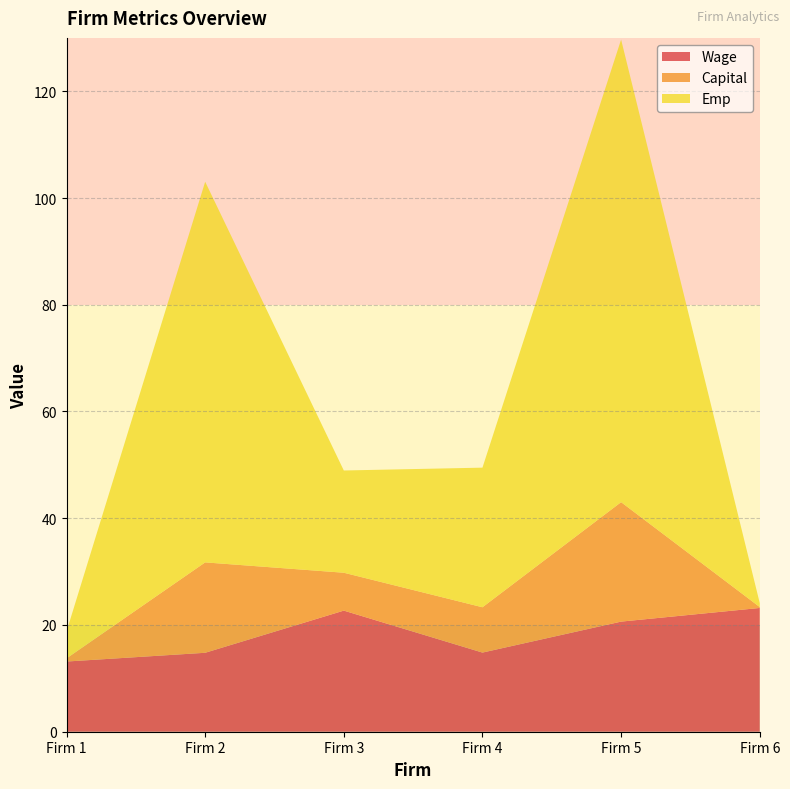

Reading left to right, extract all data points from this chart.

Wage: Firm 1=13.2	Firm 2=14.8	Firm 3=22.7	Firm 4=14.8	Firm 5=20.6	Firm 6=23.2
Capital: Firm 1=0.6	Firm 2=16.9	Firm 3=7.1	Firm 4=8.5	Firm 5=22.4	Firm 6=0.2
Emp: Firm 1=5.0	Firm 2=71.3	Firm 3=19.2	Firm 4=26.2	Firm 5=86.7	Firm 6=0.7